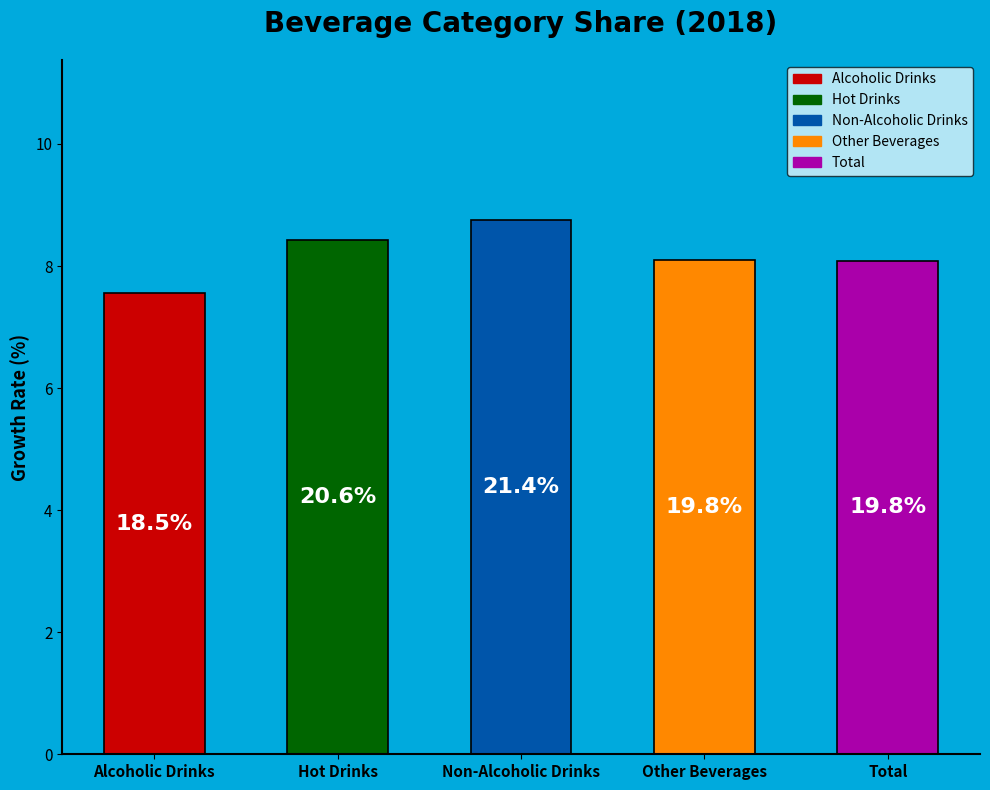

How many bars are there in total?

5